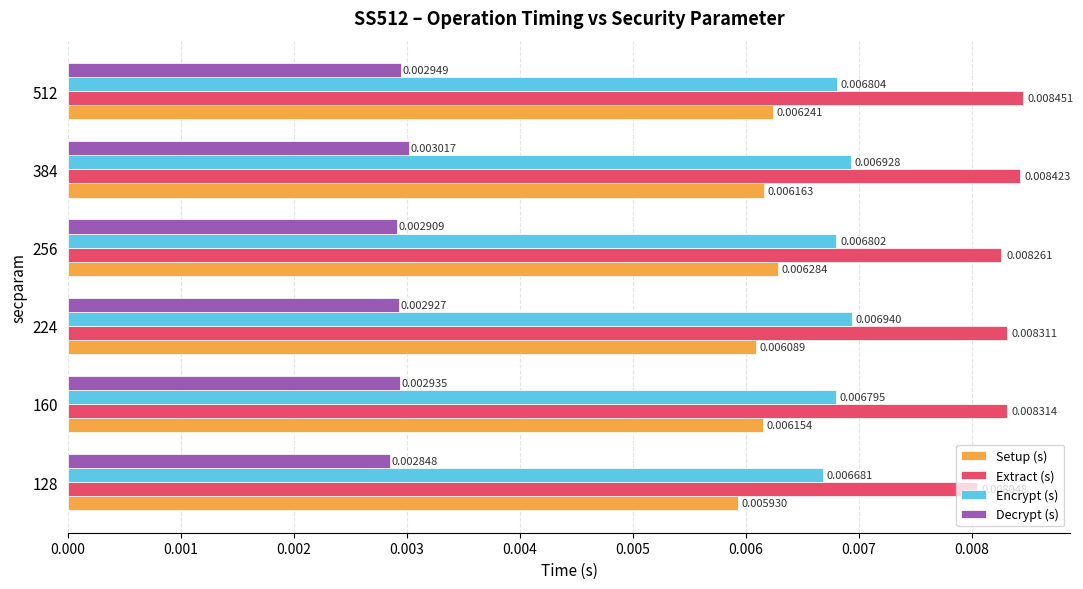

List the labels in order of Setup (s) value, largest first.

256, 512, 384, 160, 224, 128